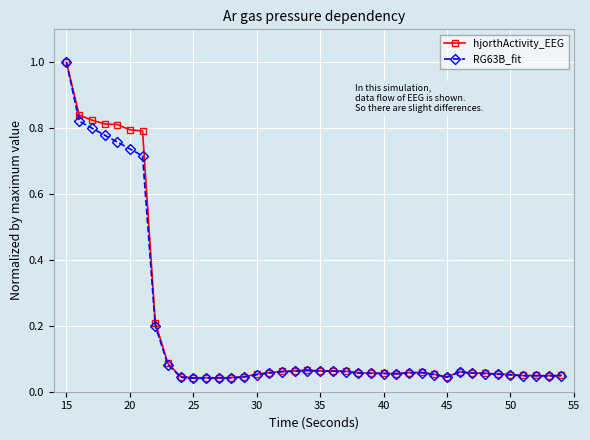

Which series has the largest range (max minus min)?

RG63B_fit